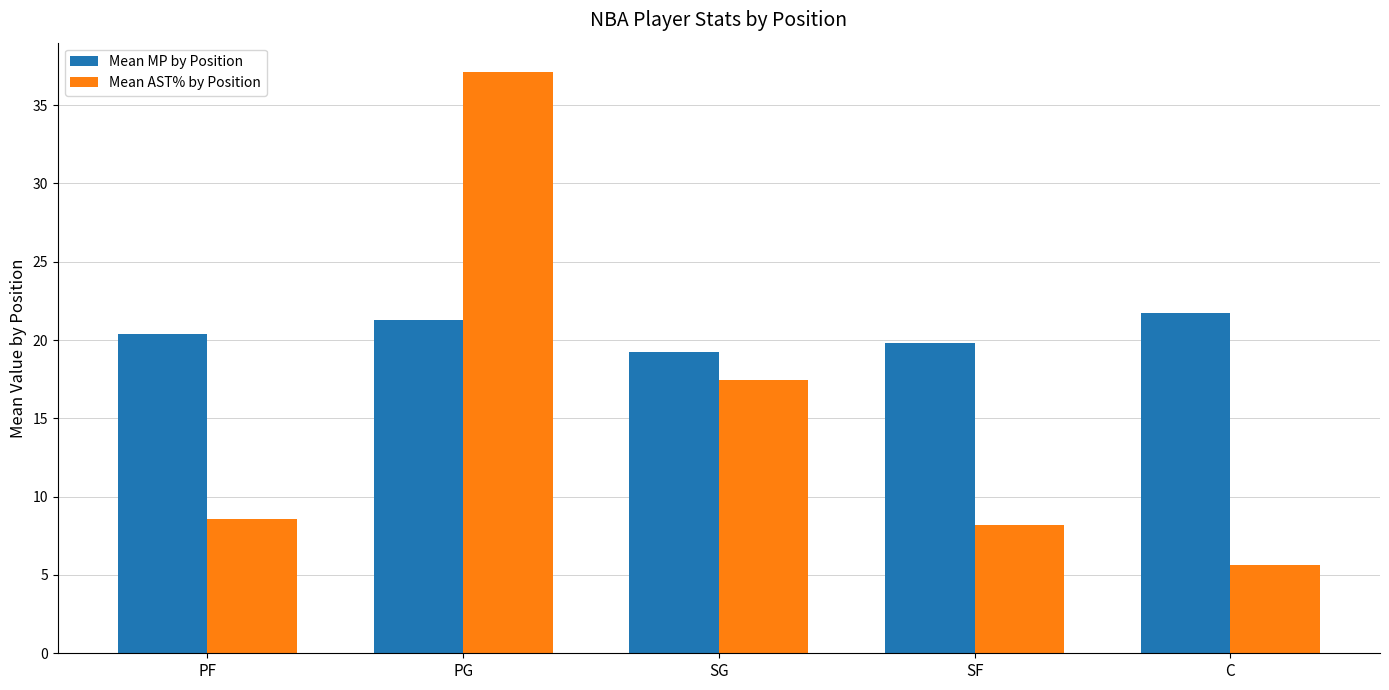

The Mean AST% by Position series shows 17.5 at SG. True or false?

True